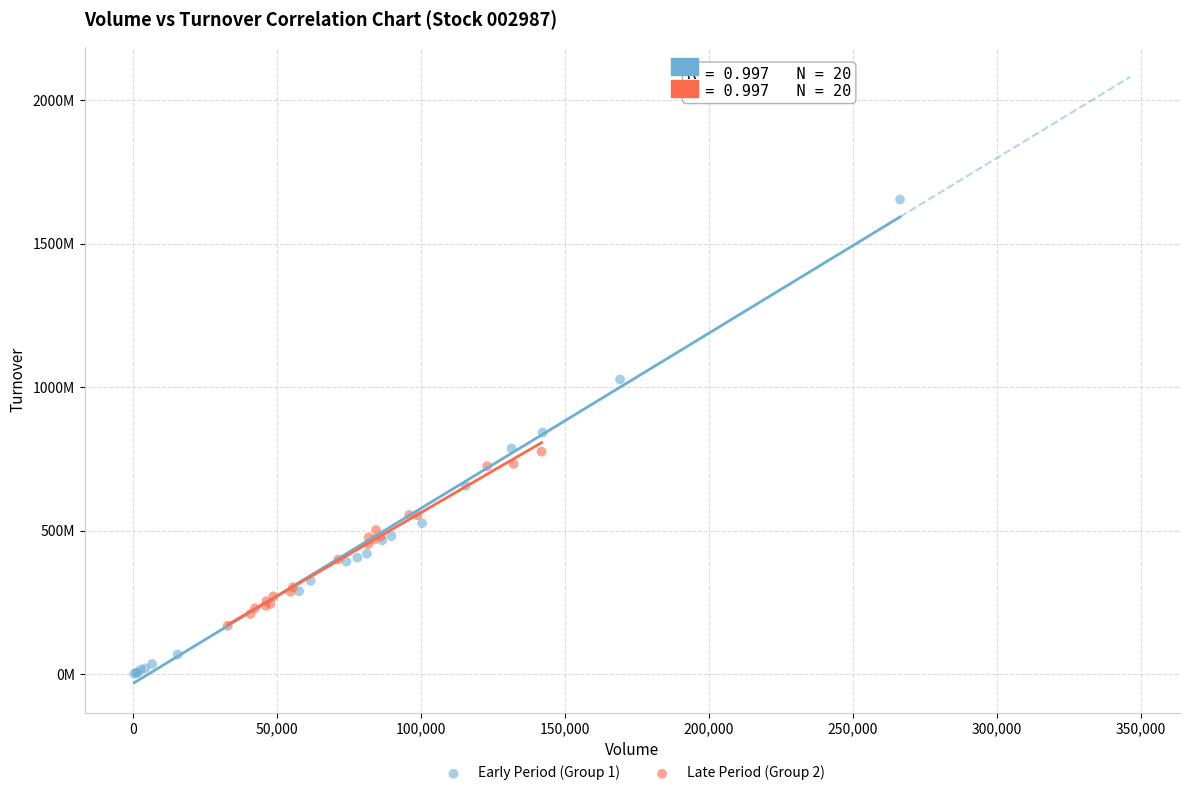

What are all the series names shown in the legend?

Early Period (Group 1), Late Period (Group 2)